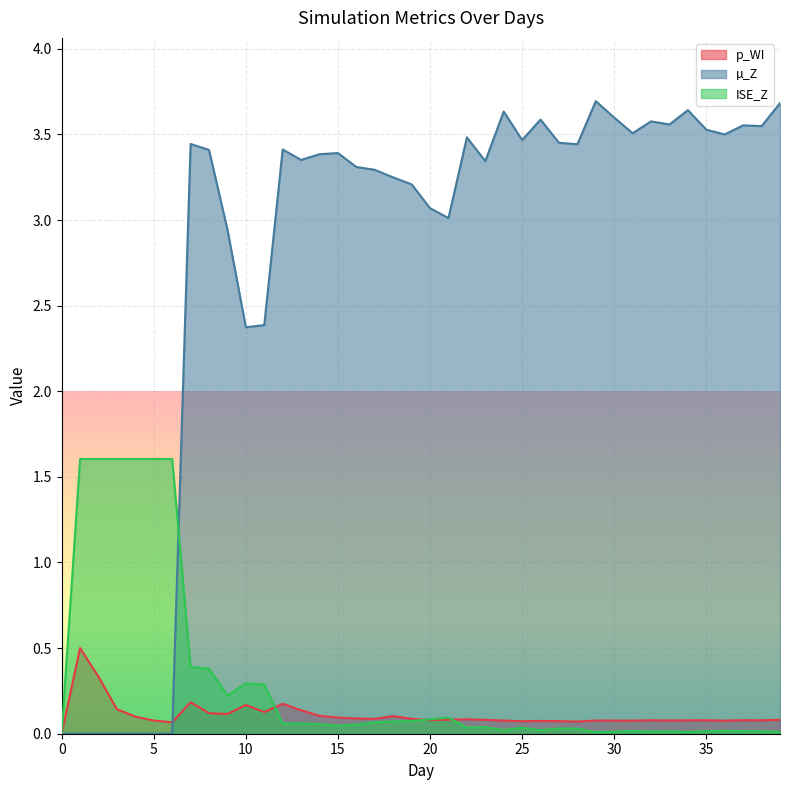

The ISE_Z series shows 0.0 at 18. True or false?

False